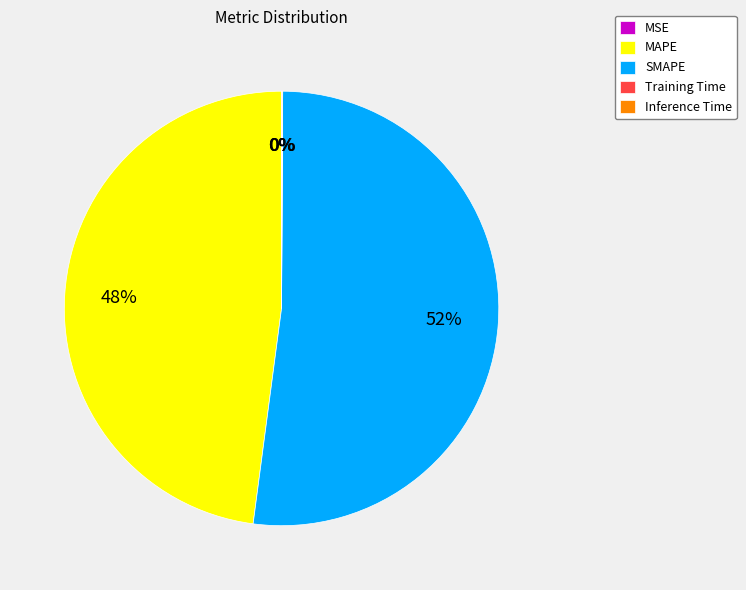

Is it true that SMAPE is 67% of the pie?

False